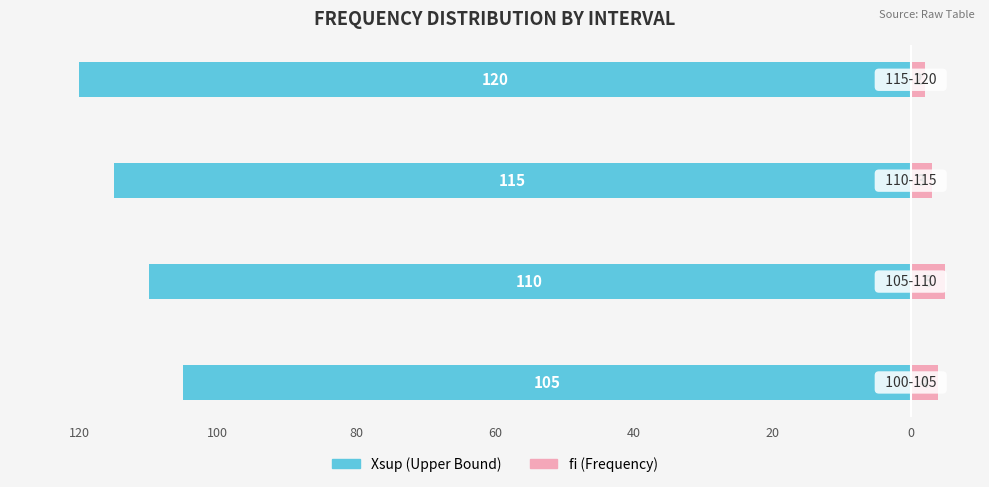

Reading left to right, what are all the values shown in this chart?

Xsup: 120=-105	100=-110	80=-115	60=-120
fi: 120=4	100=5	80=3	60=2